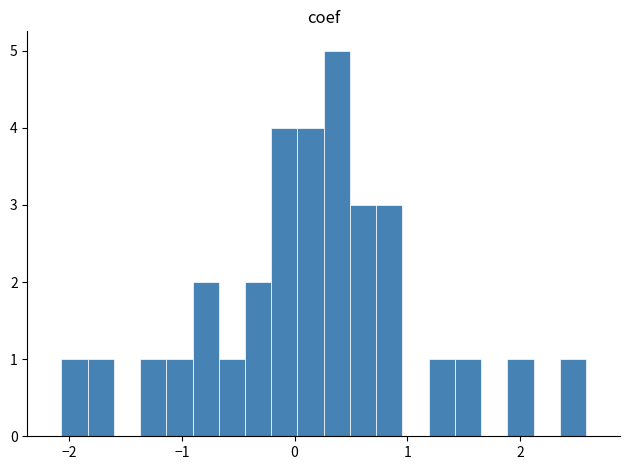

Around what value on the x-axis is the tallest bar? Give the approximate position of its centre, as read against the axis.

0.4